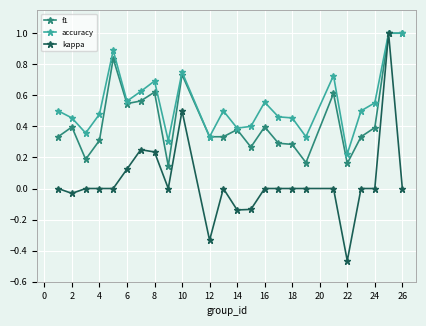

Which series has the widest spread of values?

kappa